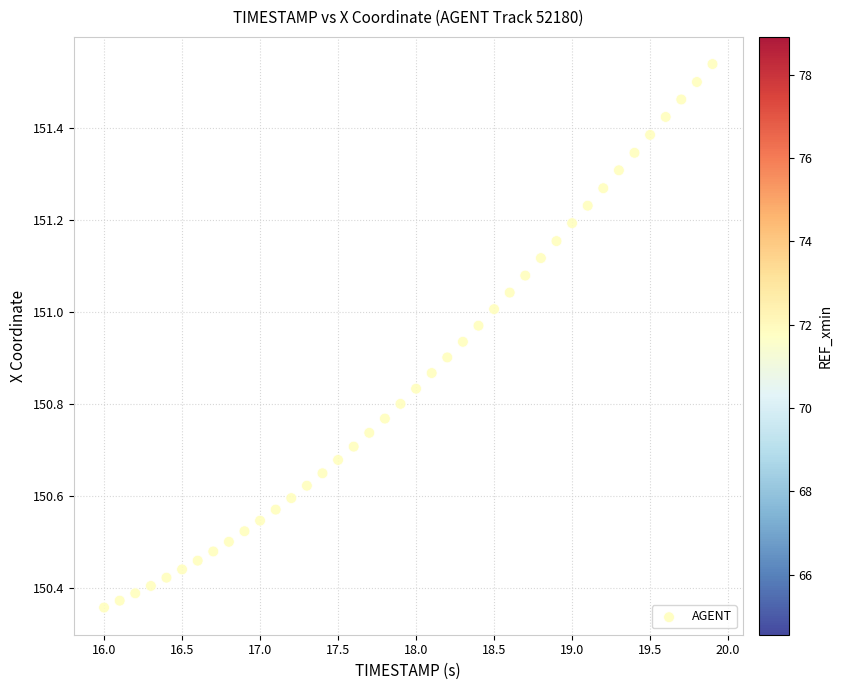

What is the range of X values (max minus min)?

3.9